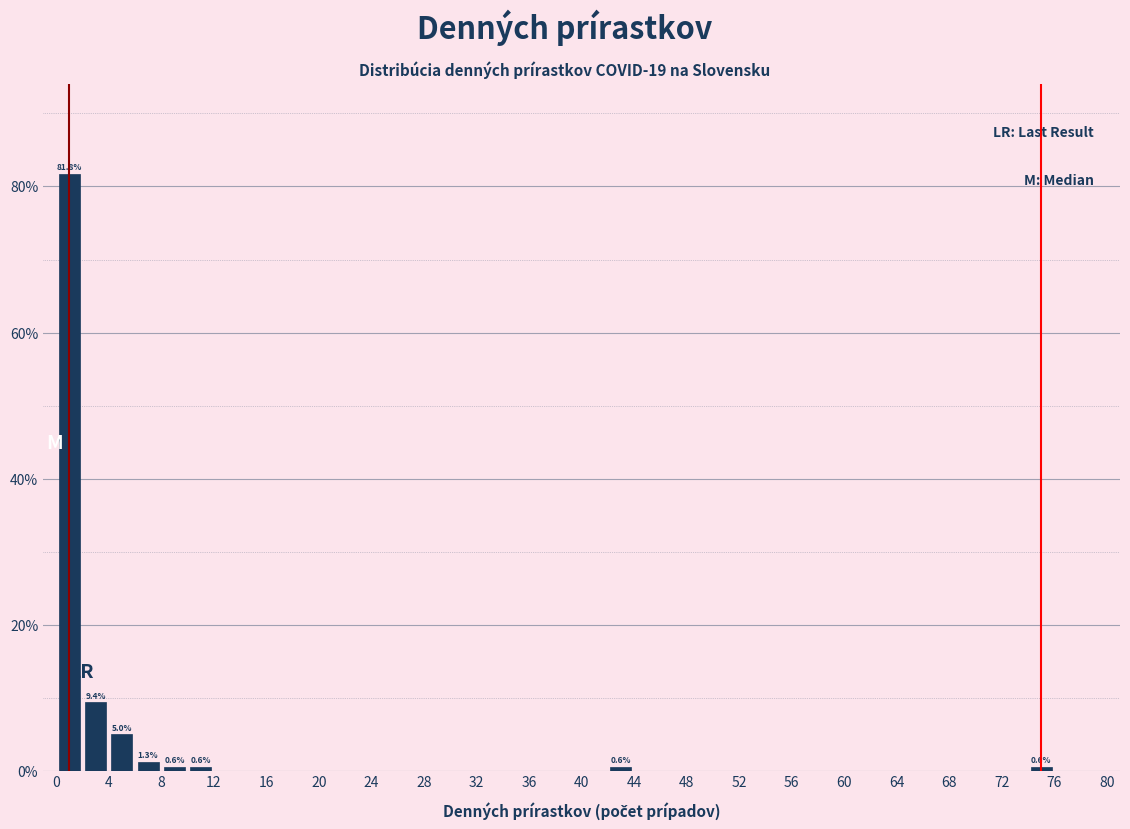

Over which range of the x-axis is the bar tallest?

0 to 2